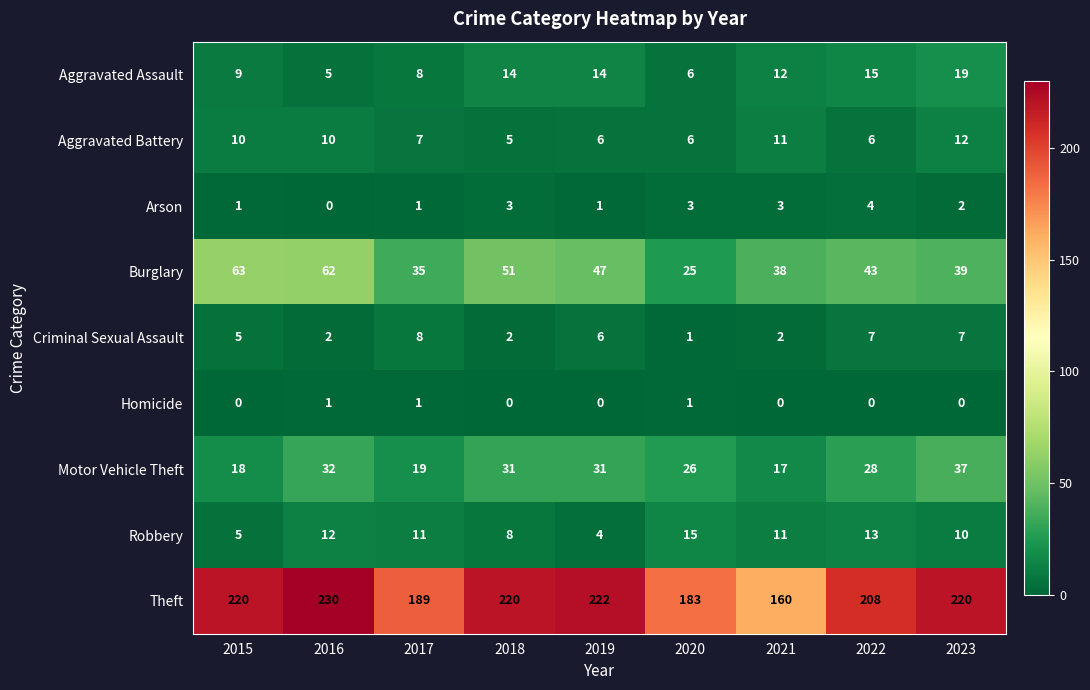

At which category does the chart reach its peak across all series?

2016